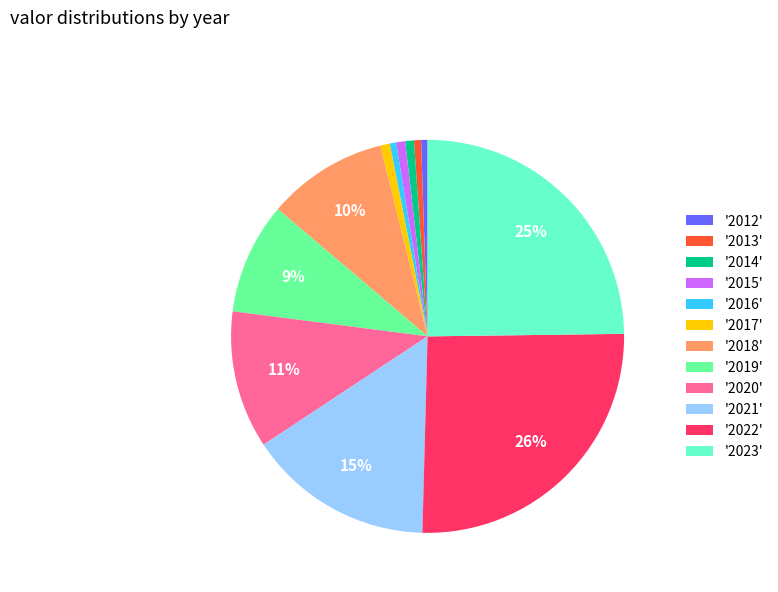

The '2014' slice represents 1% of the pie. True or false?

True